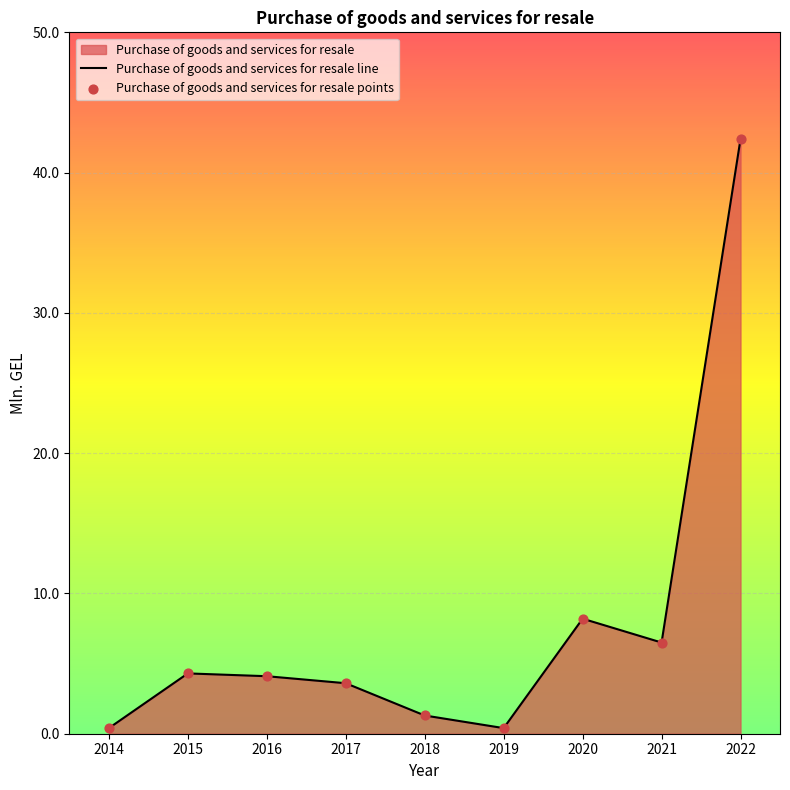

Which series has the largest Y range (max minus min)?

Purchase of goods and services for resale line